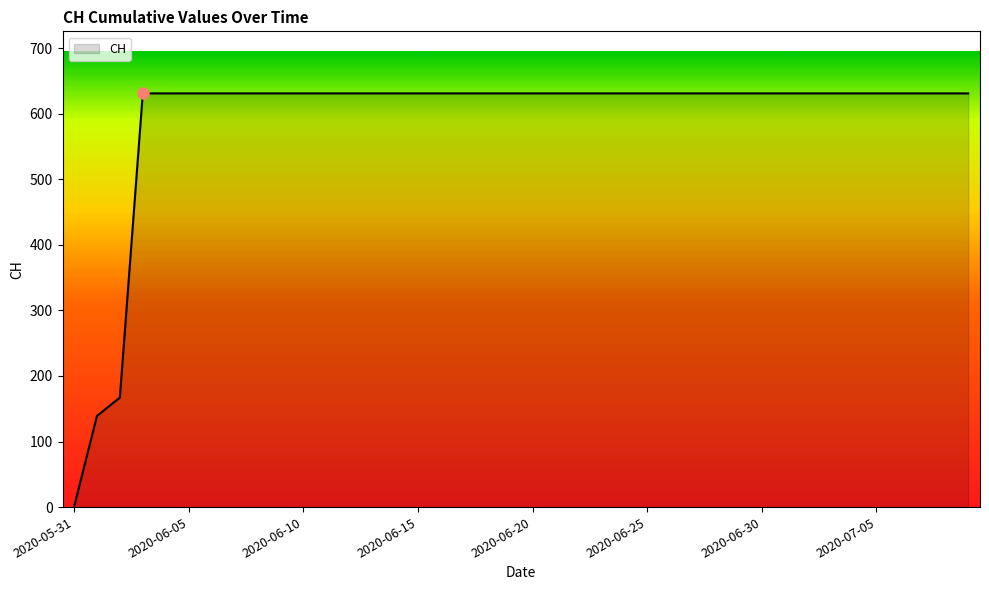

What is the difference between the maximum and minimum values?

631